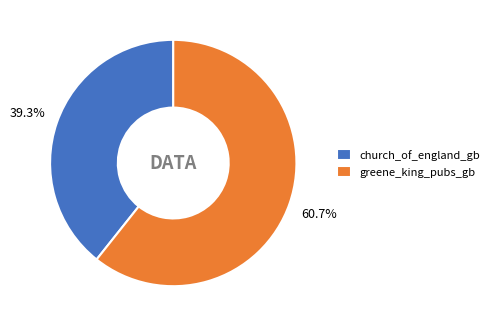

To the nearest percent, what is the difference between the largest and smallest slice percentages?

21%